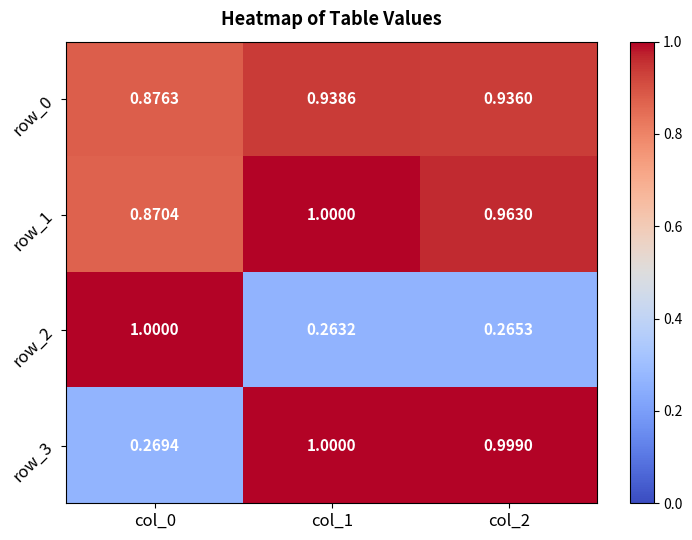

True or false: row_0 has a value of 0.9 at col_2.

True